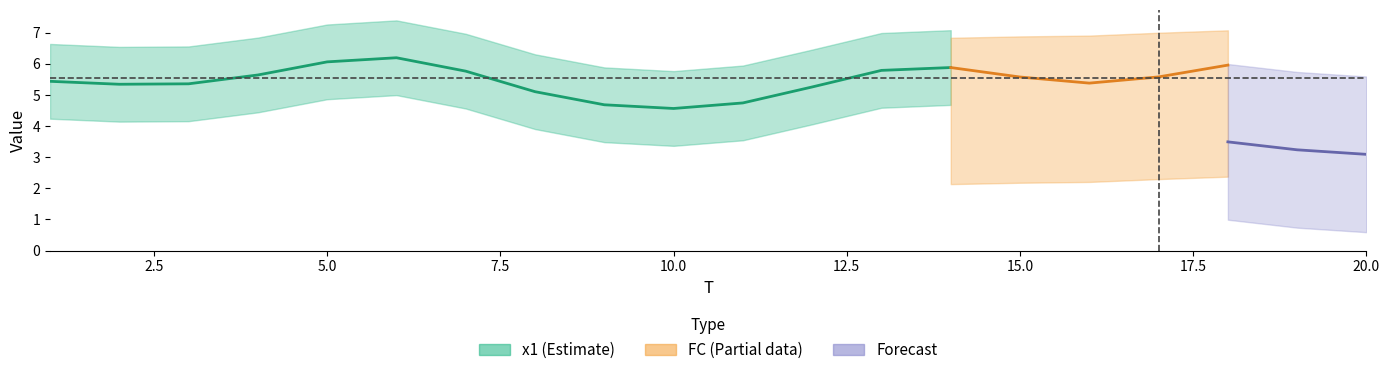

Count the number of categories in the chart.

20